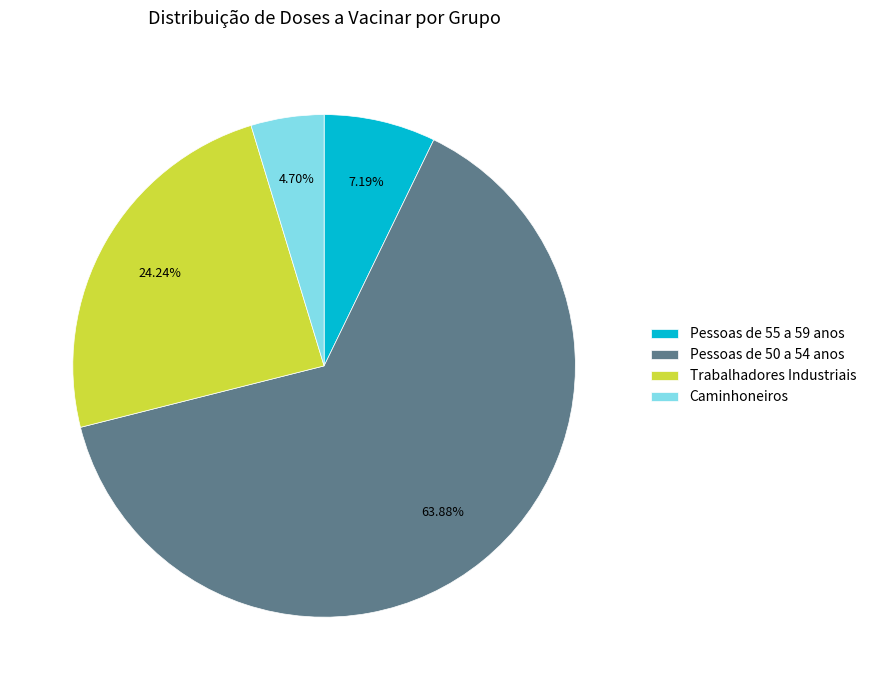

True or false: Caminhoneiros accounts for 14% of the total.

False